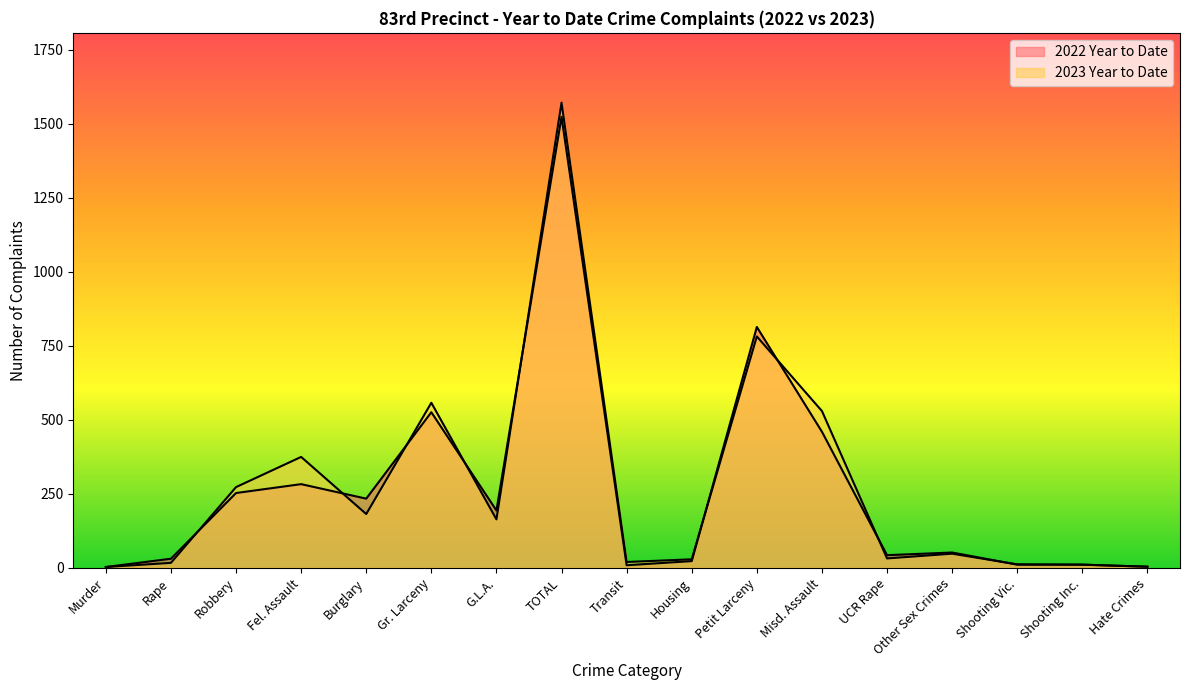

What is the difference between the 2022 Year to Date values at Fel. Assault and Burglary?

49